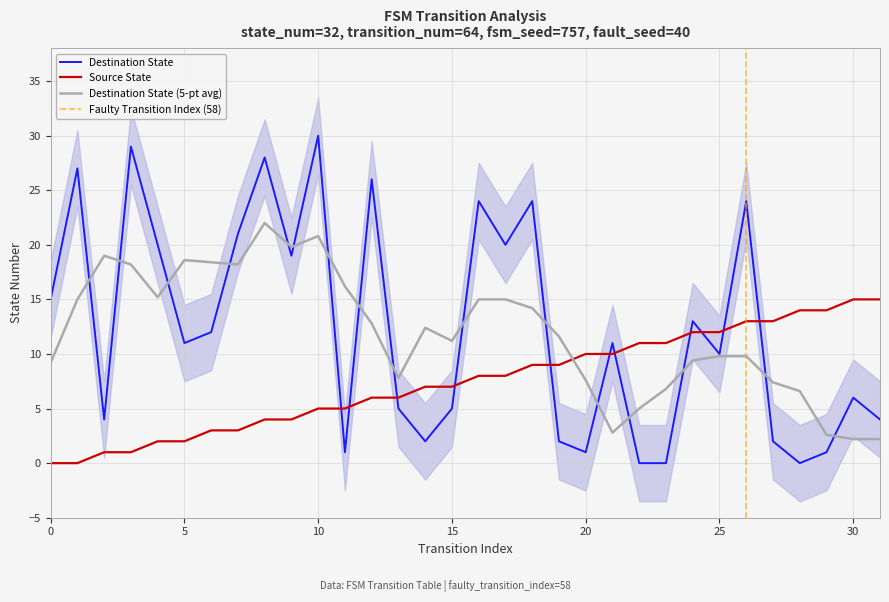

At which label does destination_state reach its minimum?

22